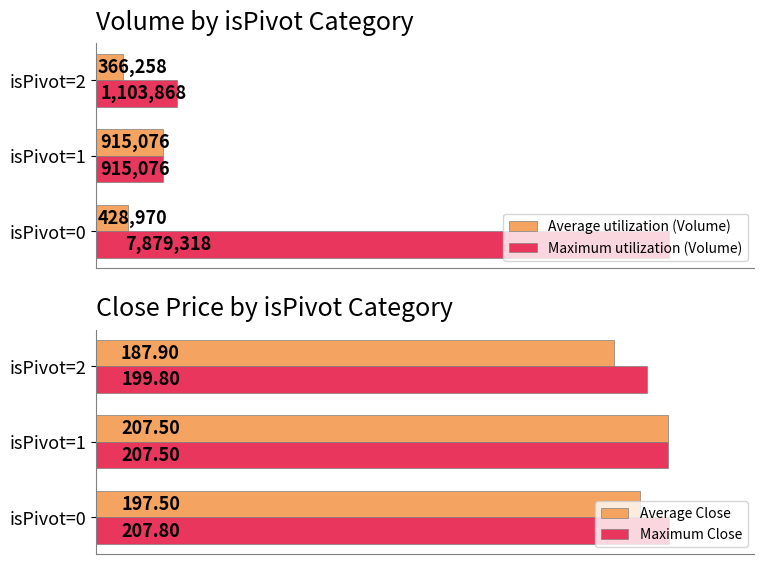

What is the average value of the Average Close series?

197.6